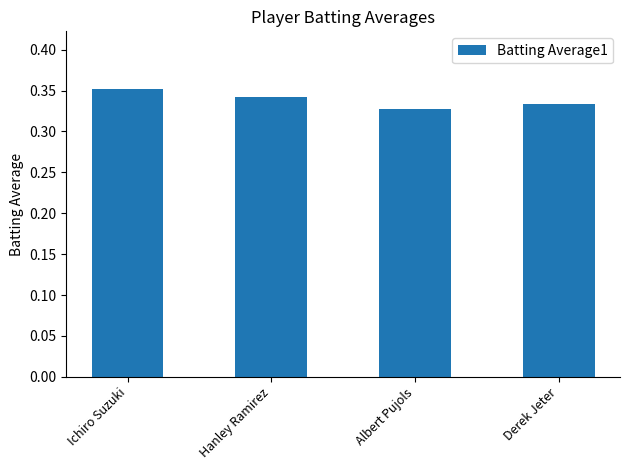

Which label corresponds to the largest value in the chart?

Ichiro Suzuki